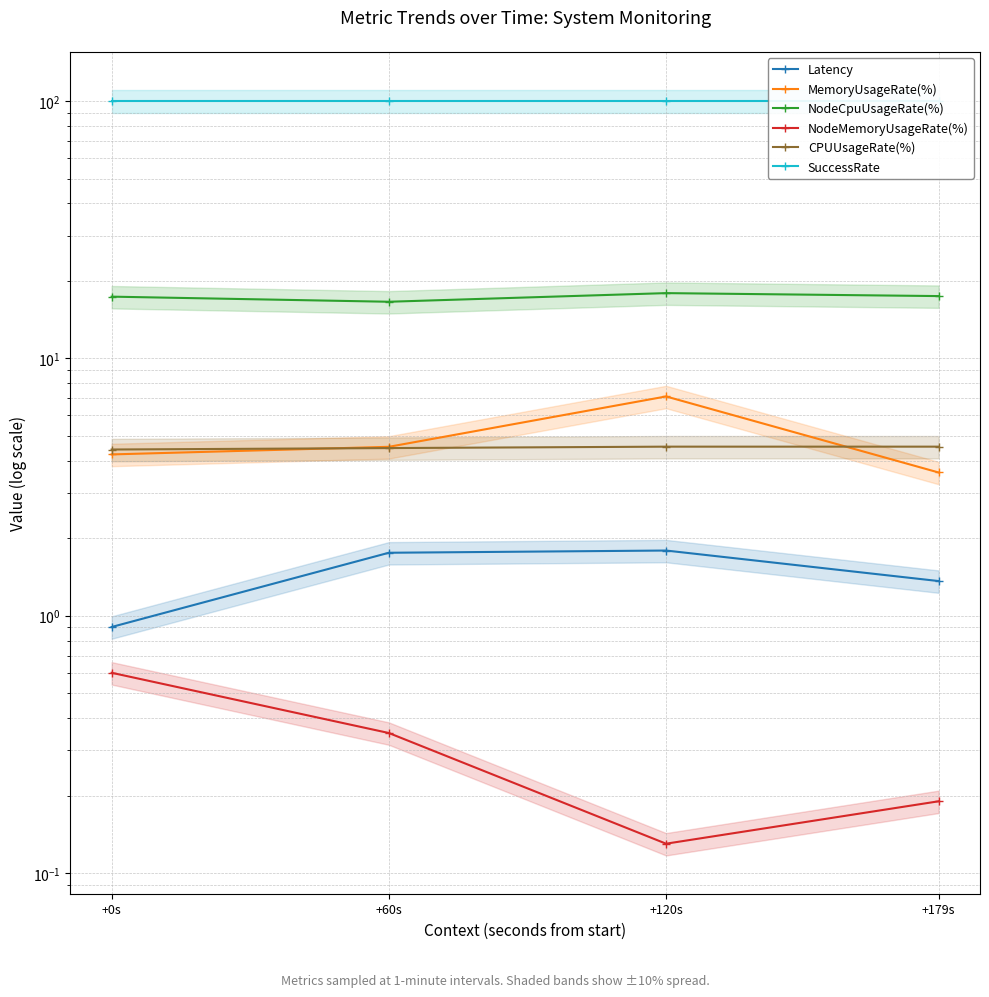

What is the spread (max minus min) of values at +0s?

99.4